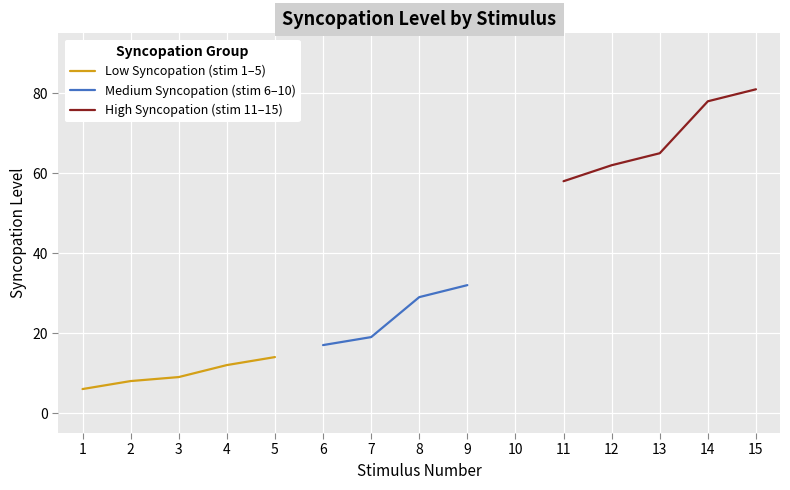

What is the value of the 2nd point from the left?

8